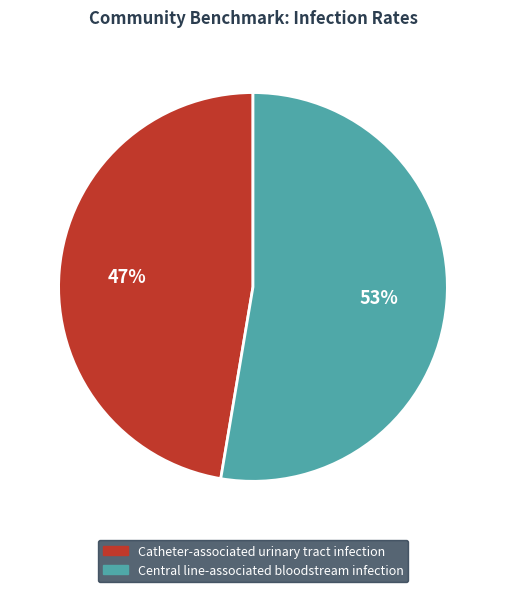

Does any single category account for the majority?

Yes